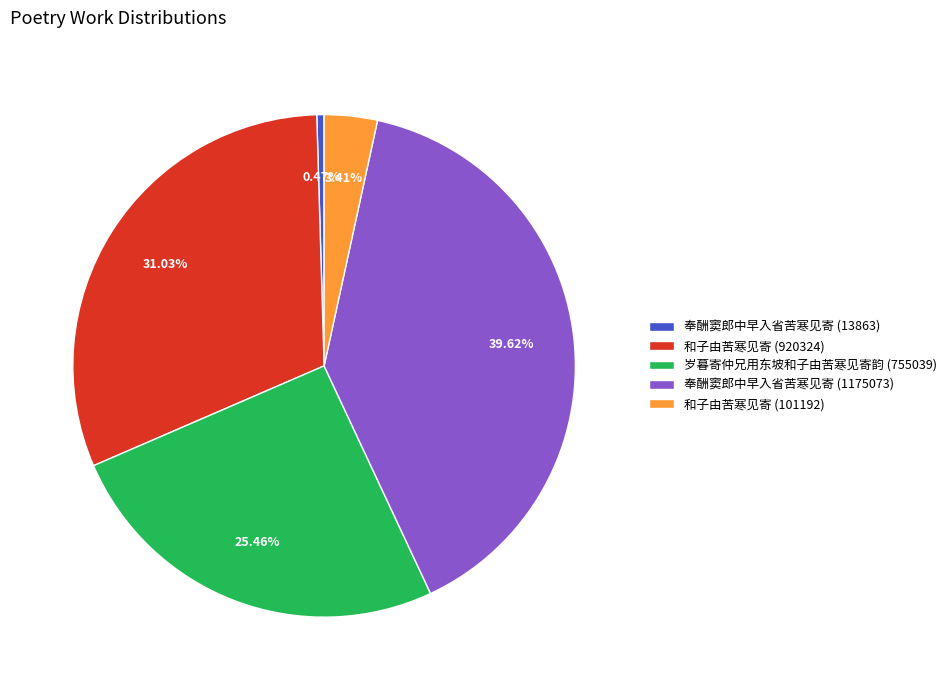

Is there a majority slice in this chart?

No